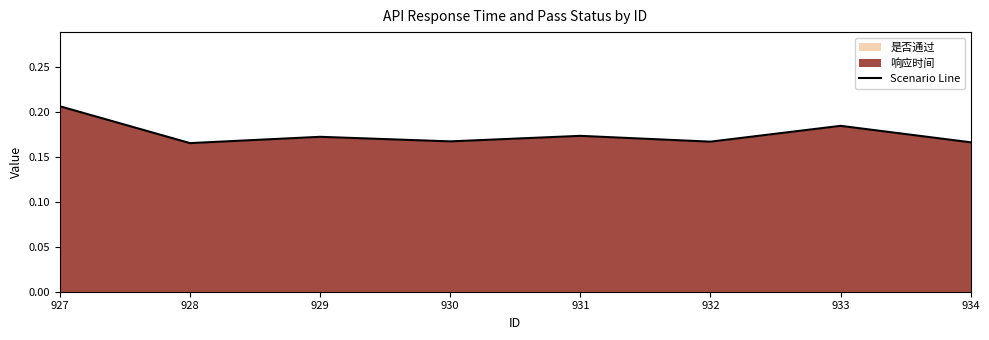

Between 927 and 933, which is larger?

927